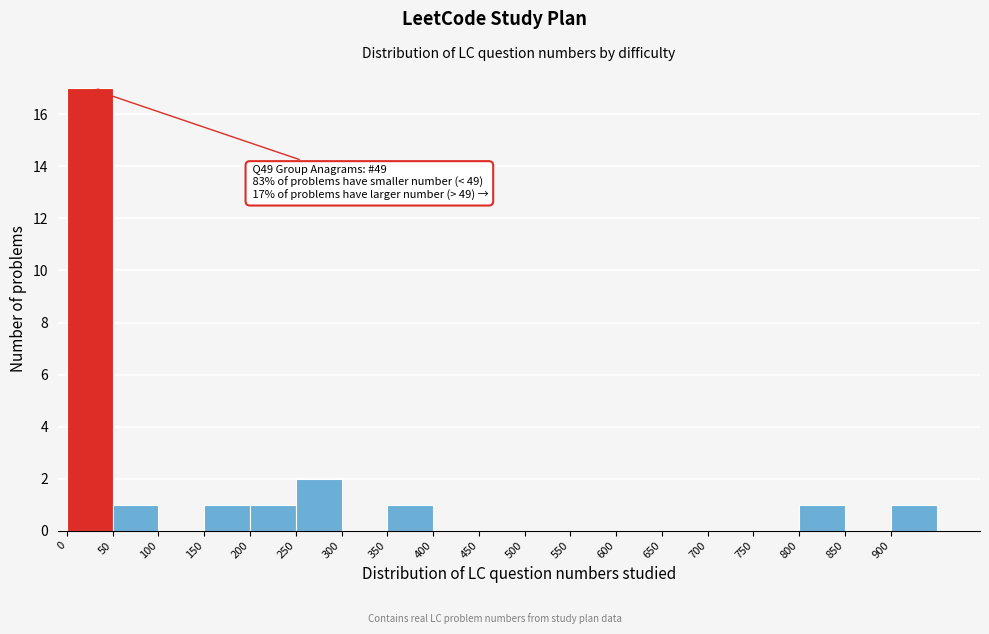

Which range on the x-axis has the tallest bar?

0 to 50